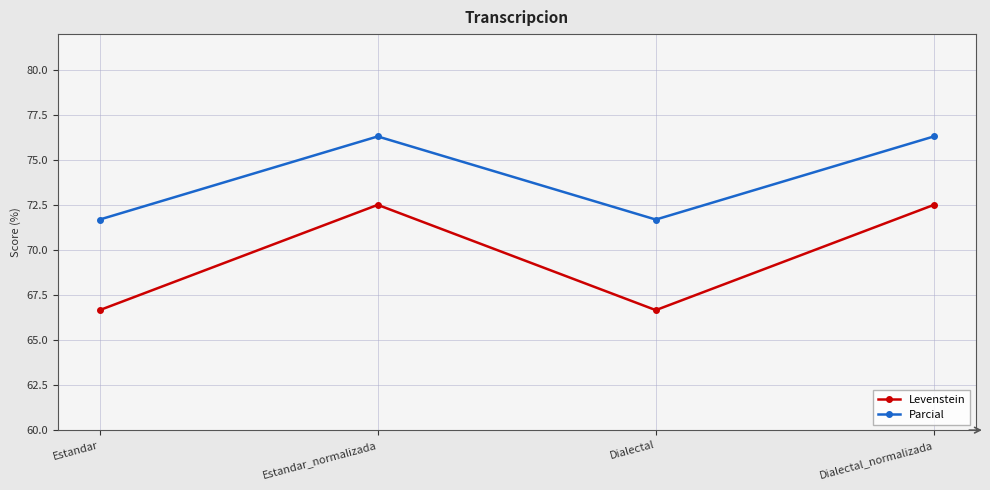

List the series in order of their overall mean, lowest first.

Levenstein, Parcial